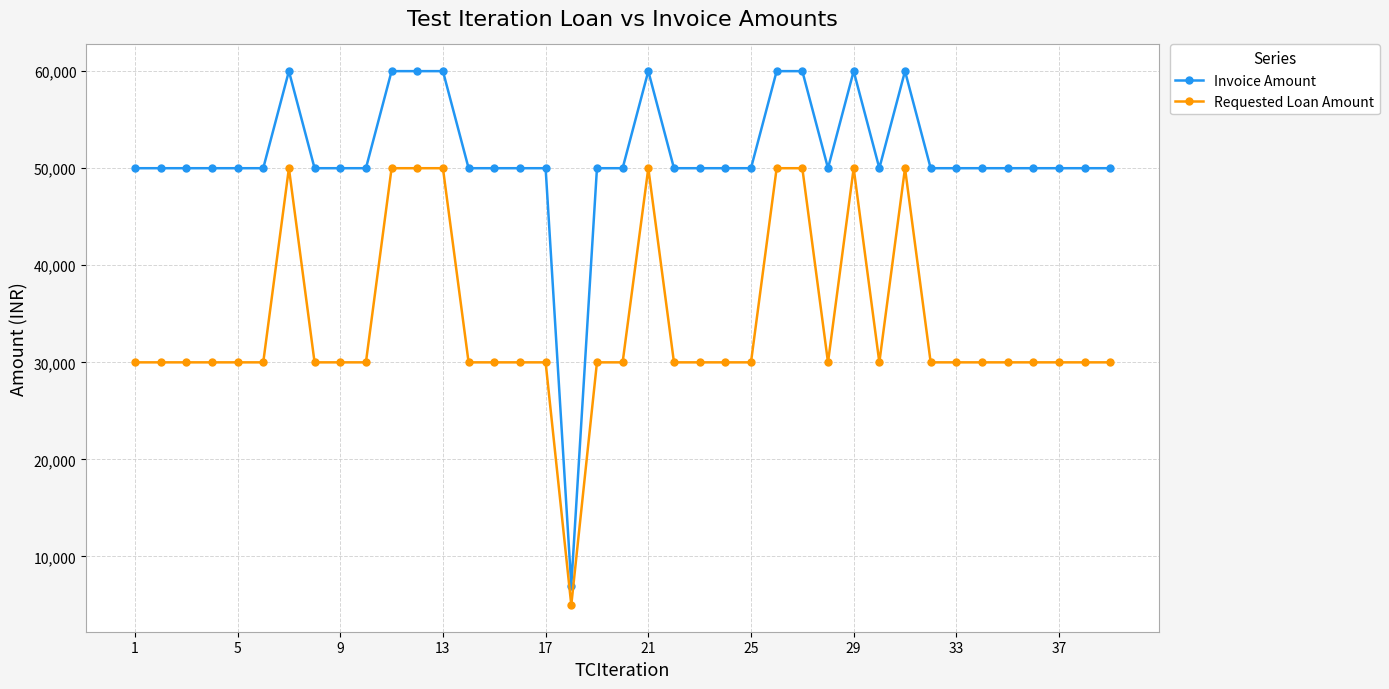

What is the value of the Invoice Amount point at the 14th from the left?

50000